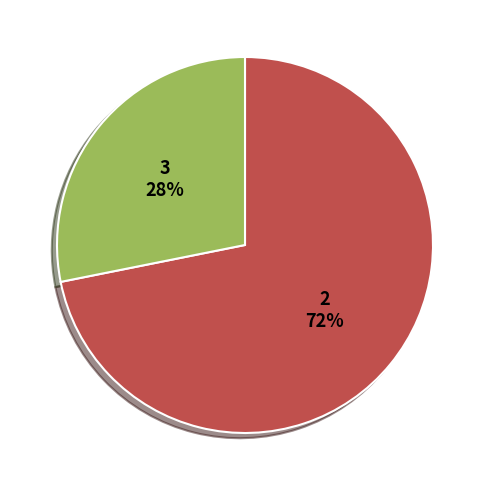

Does any single category account for the majority?

Yes